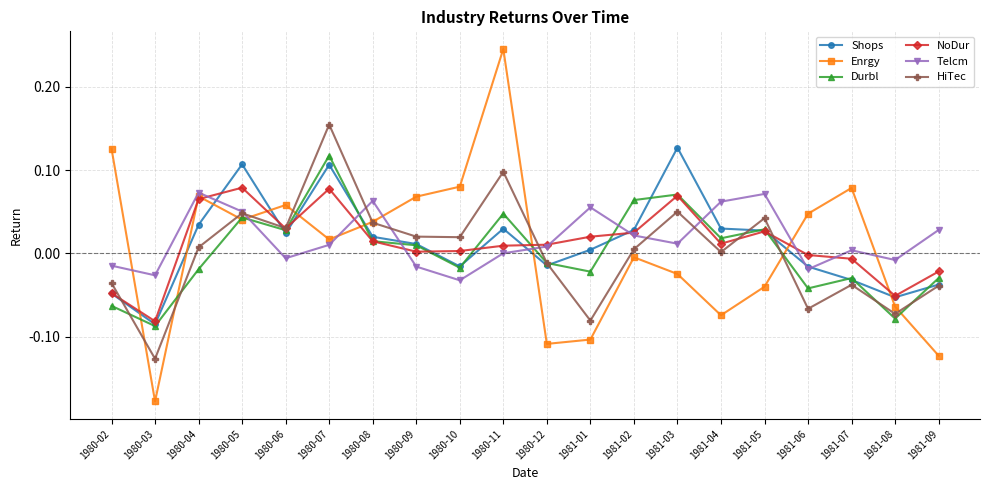

What is the label of the 4th point from the left?

1980-05